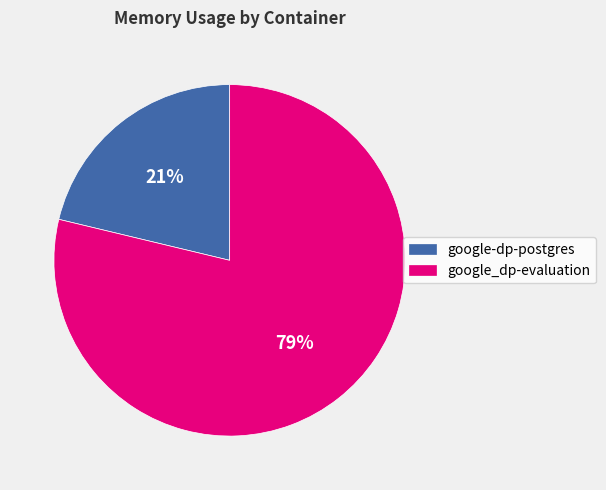

Approximately how many times larger is the value at google-dp-postgres compared to google_dp-evaluation?

0.3